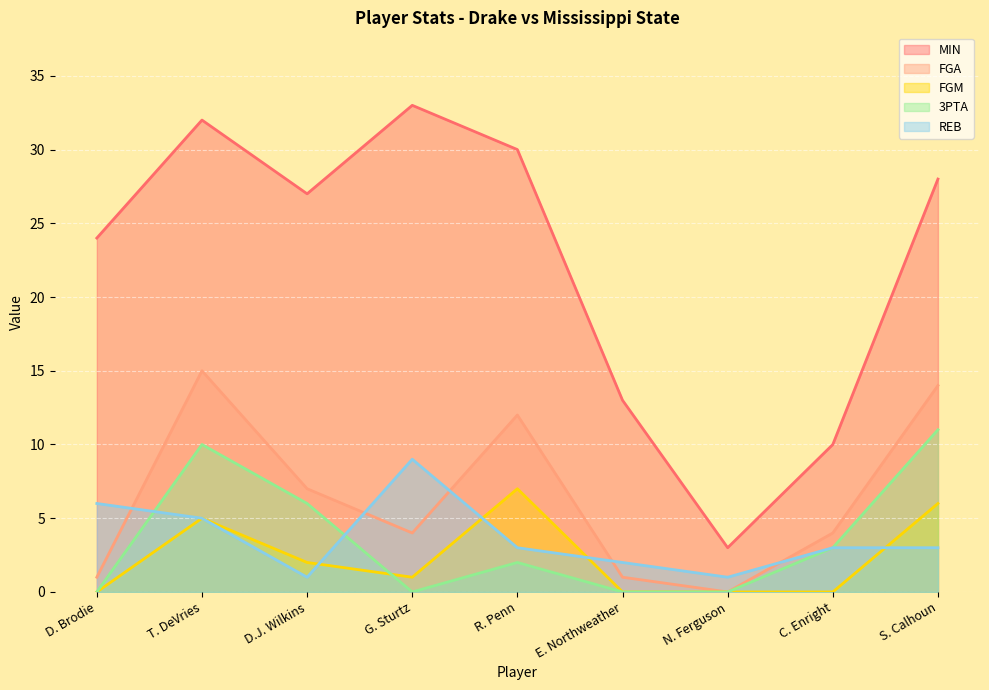

Which series changed the most between D.J. Wilkins and G. Sturtz?

REB